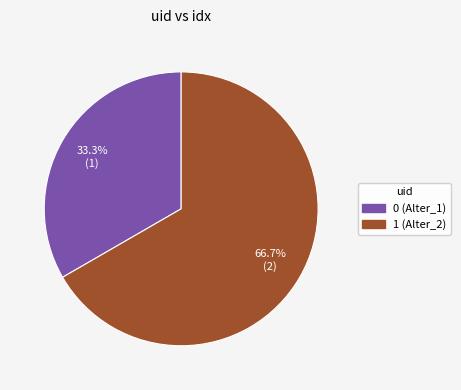

To the nearest percent, what is the difference between the largest and smallest slice percentages?

33%